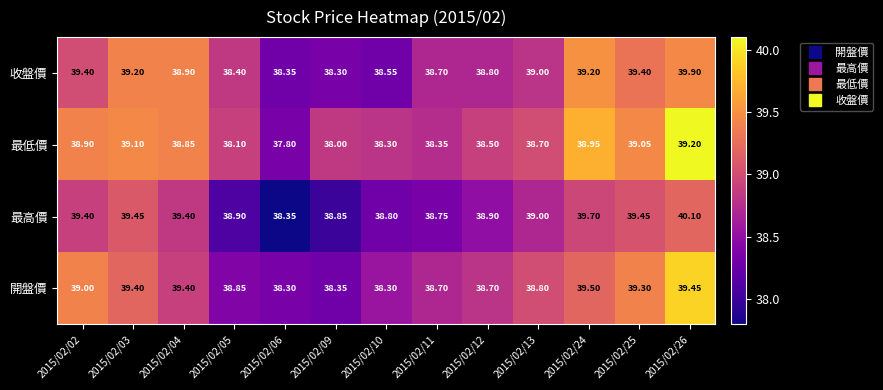

Is the value of 開盤價 at 2015/02/05 greater than the value of 最高價 at 2015/02/10?

Yes